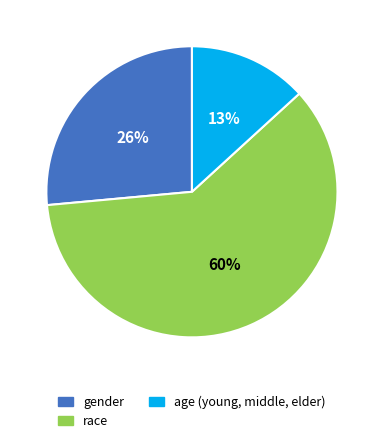

What is the smallest slice in the pie chart?

age (young, middle, elder)